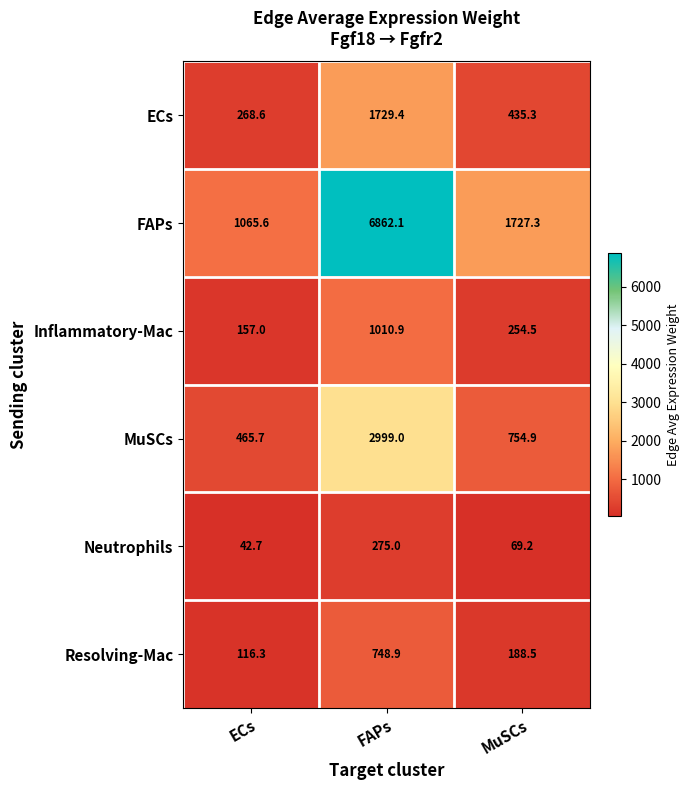

At which category does the chart reach its minimum across all series?

ECs